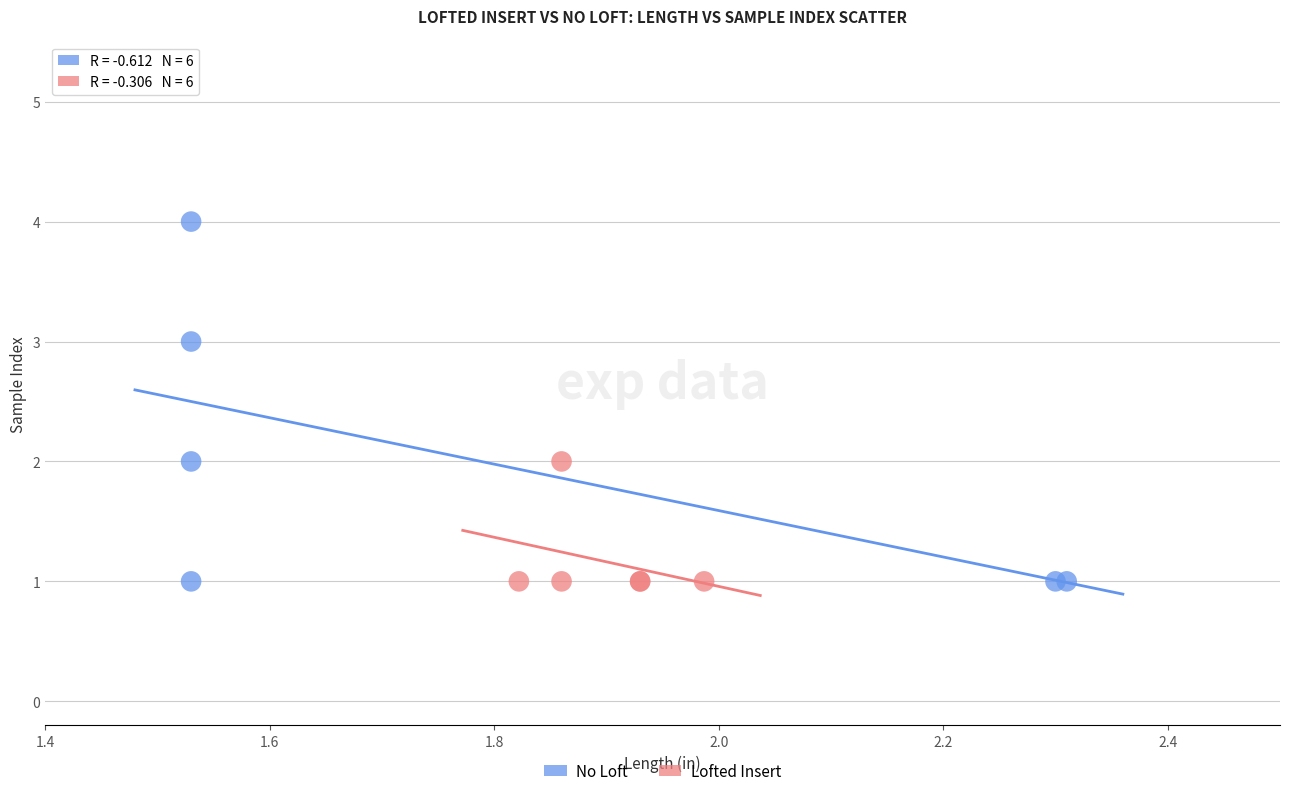

Which series contains the highest Y value?

No Loft